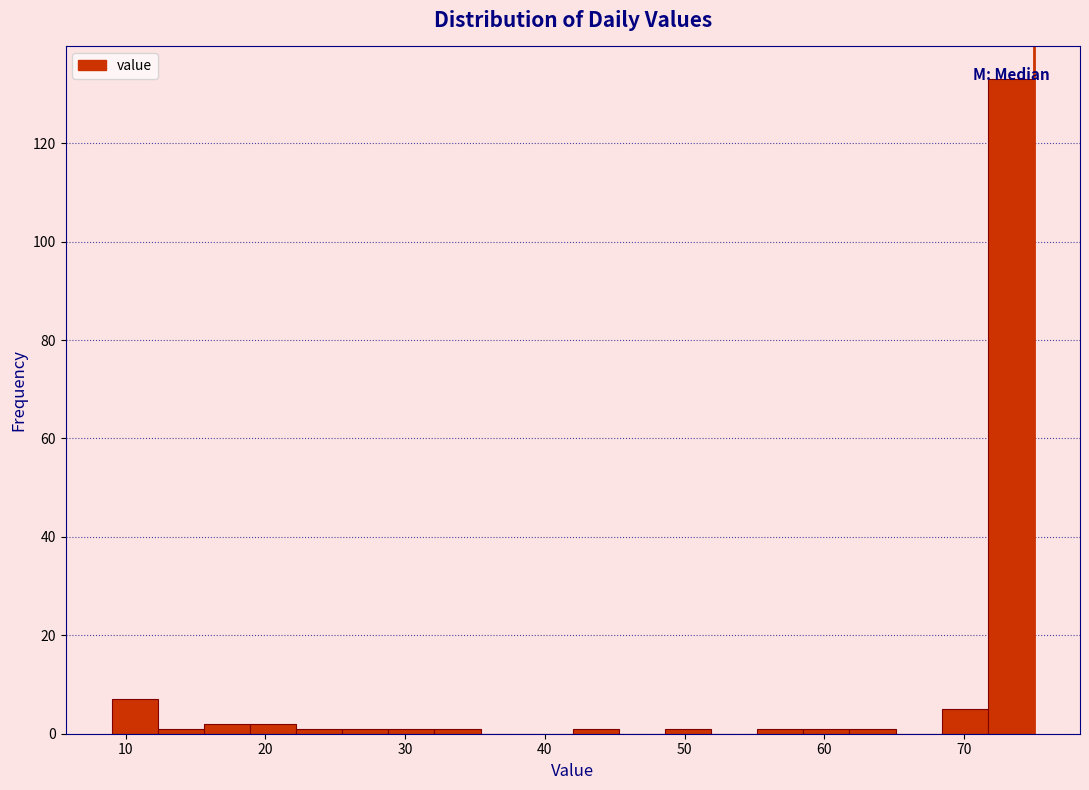

Around what value on the x-axis is the tallest bar? Give the approximate position of its centre, as read against the axis.

73